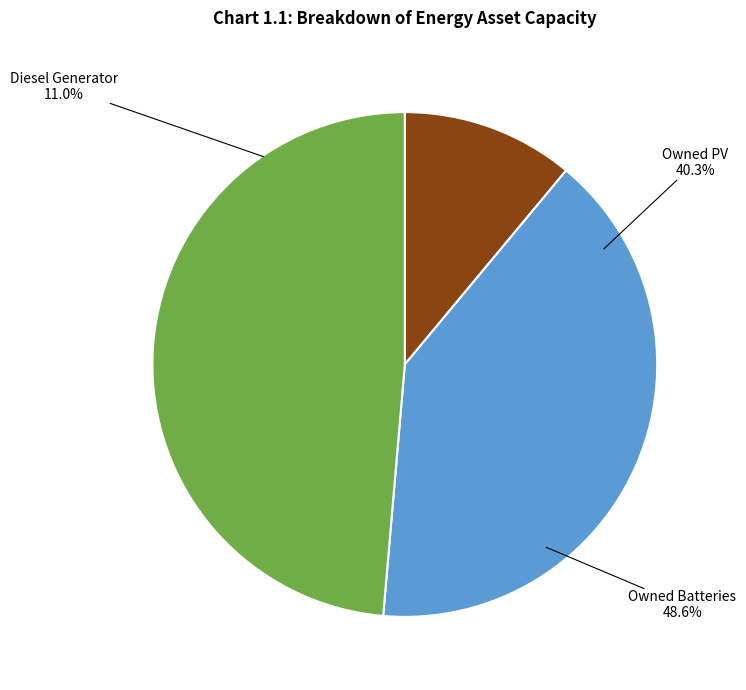

Rank the categories by value from lowest to highest.

Diesel Generator, Owned PV, Owned Batteries